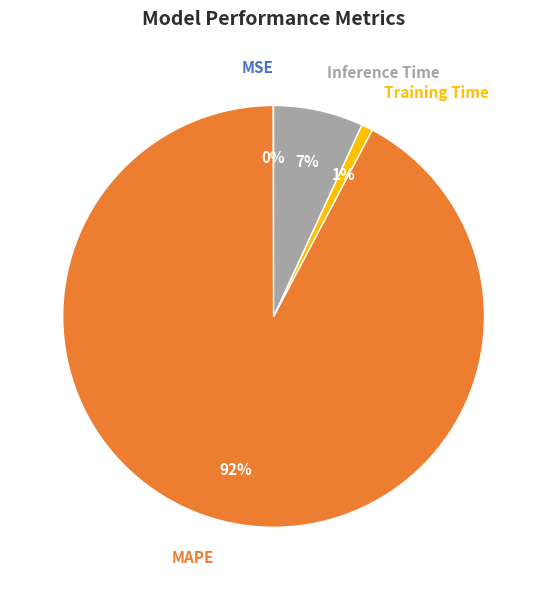

True or false: MAPE accounts for 83% of the total.

False